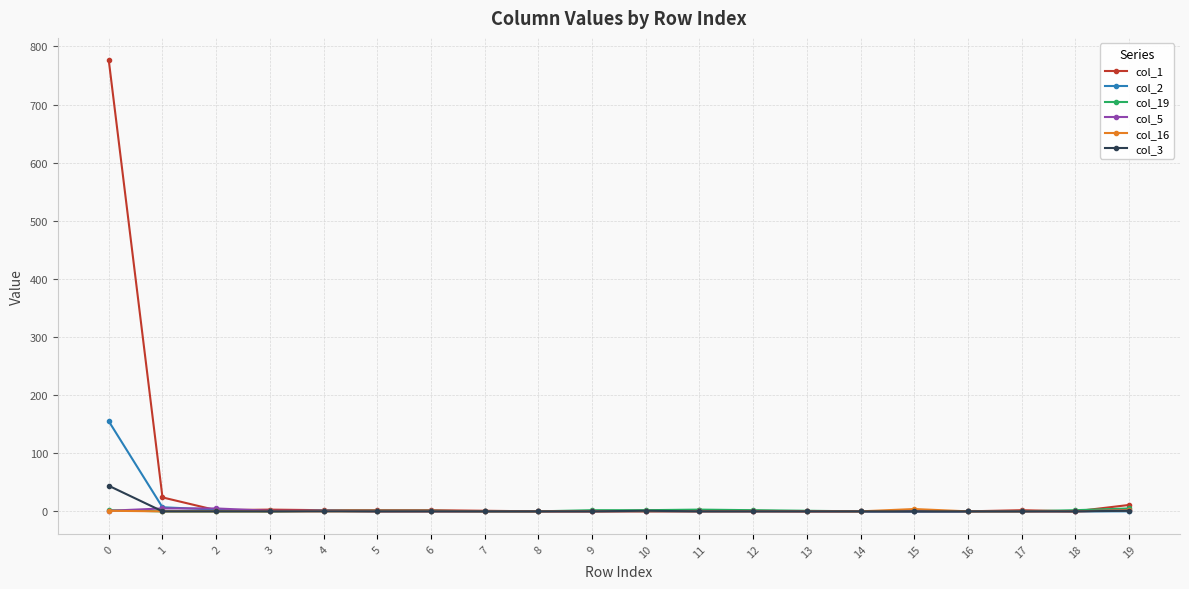

Which series has the largest total across all categories?

col_1